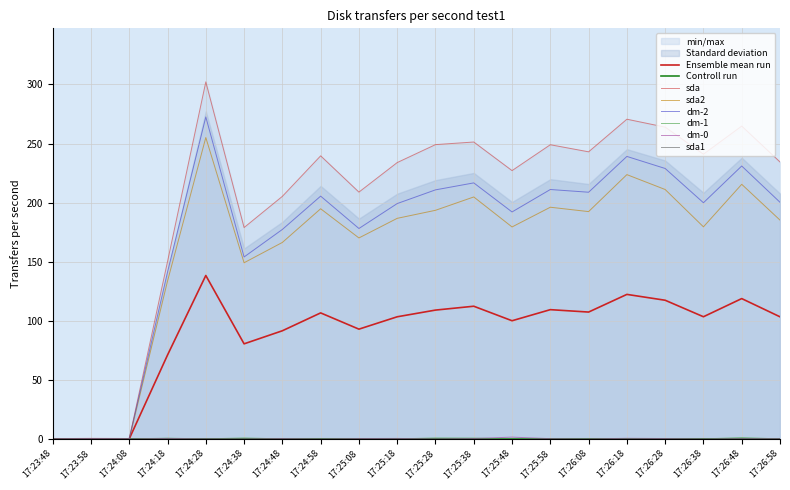

What is the label of the 20th point from the left?

17:26:58